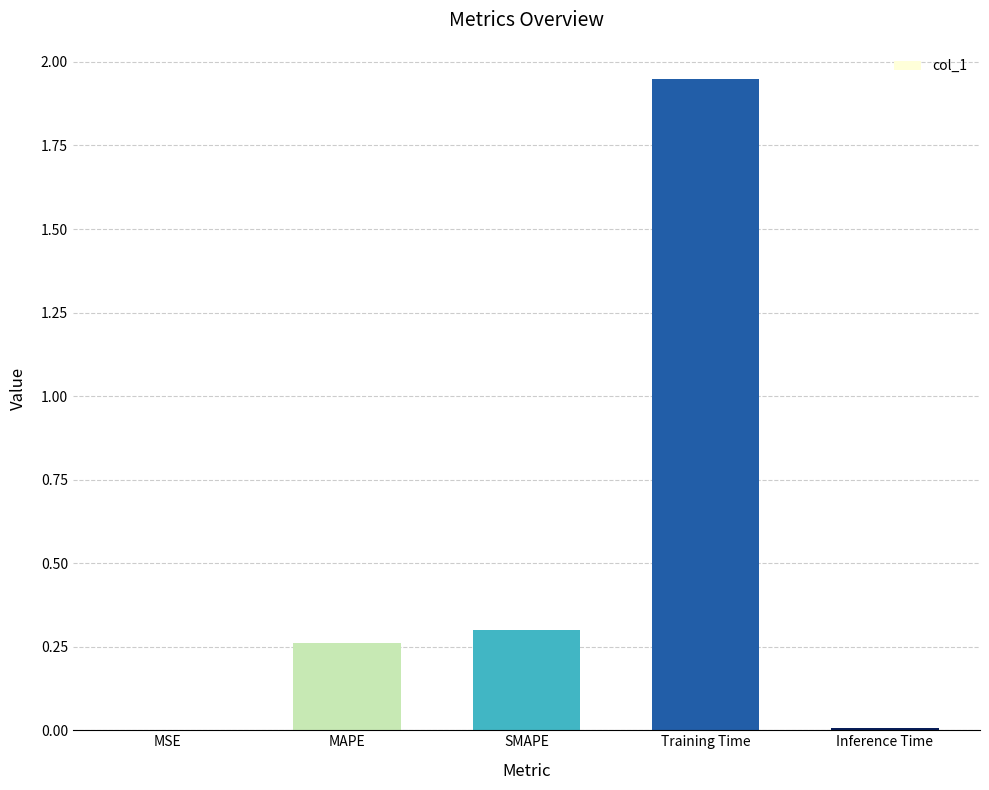

Which label corresponds to the largest value in the chart?

Training Time